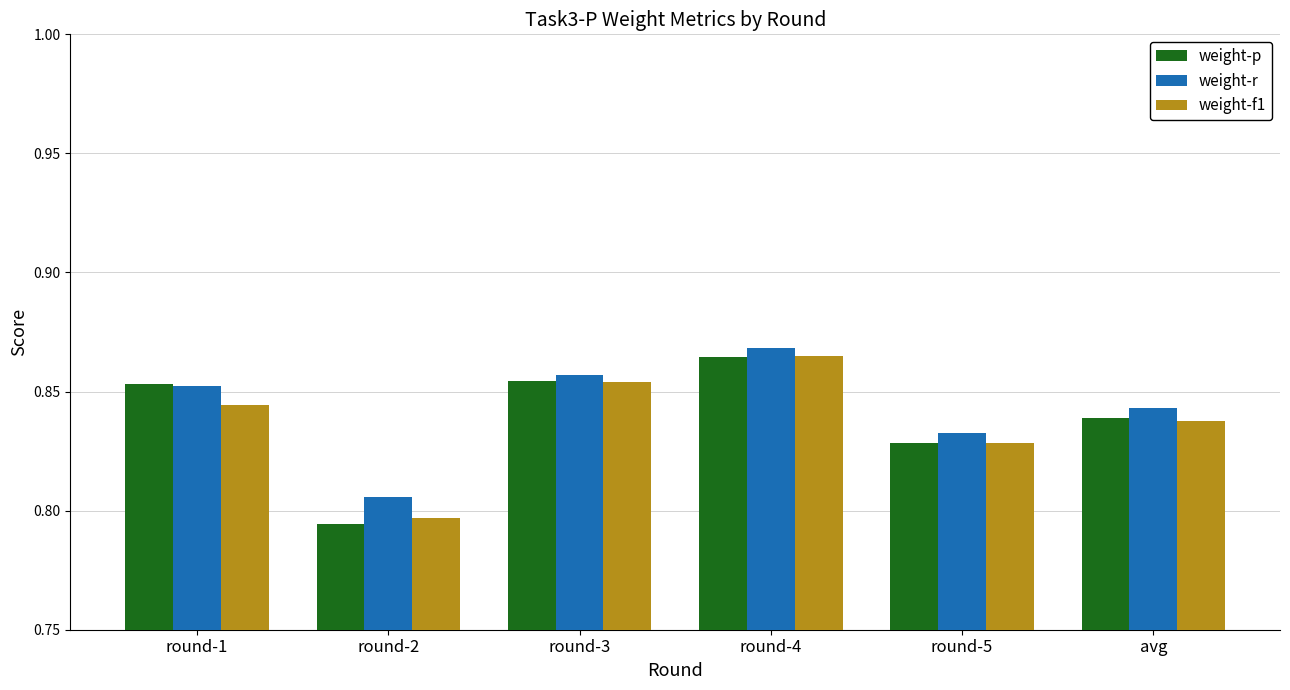

Which category has the highest value in the weight-p series?

round-4